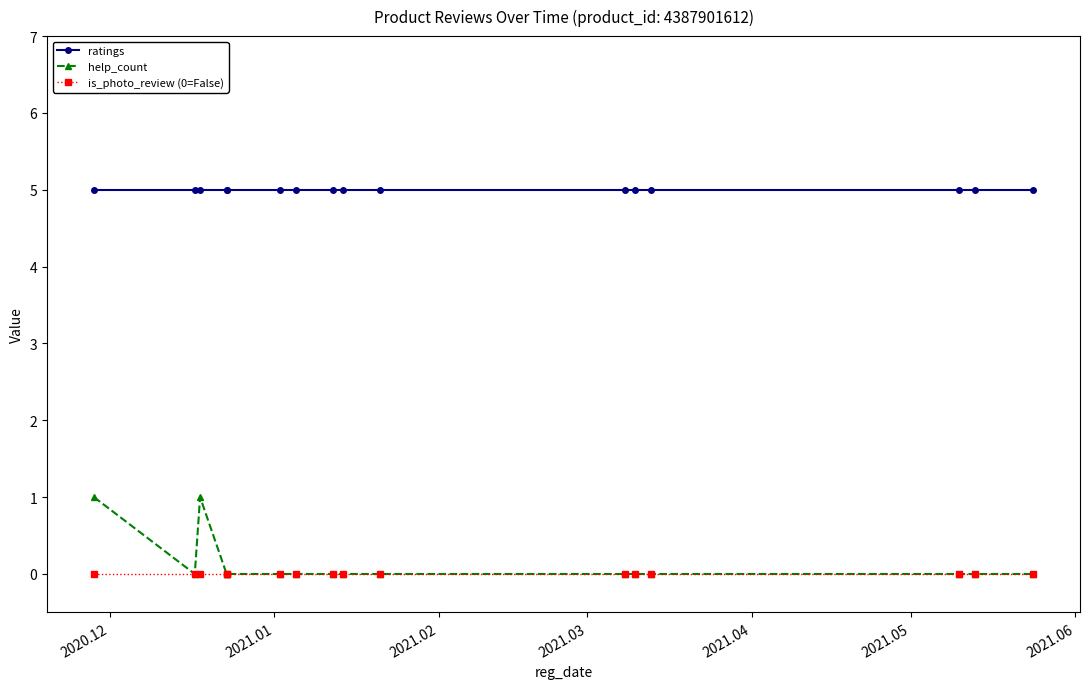

What is the highest value of the help_count series?

1